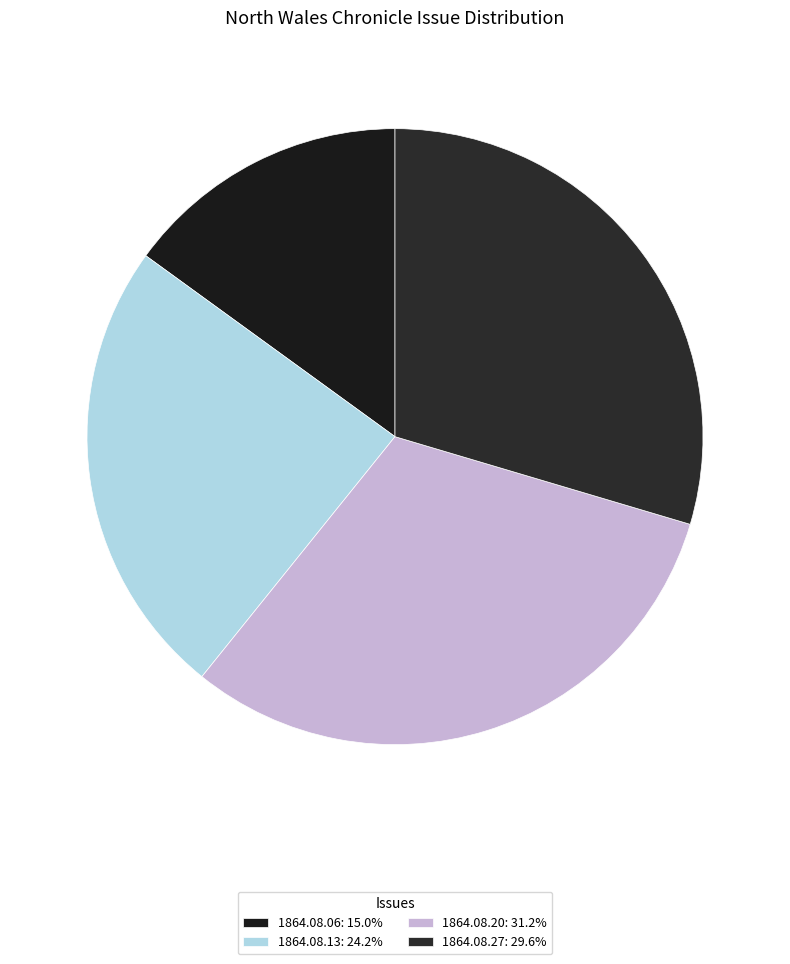

Does any single category account for the majority?

No